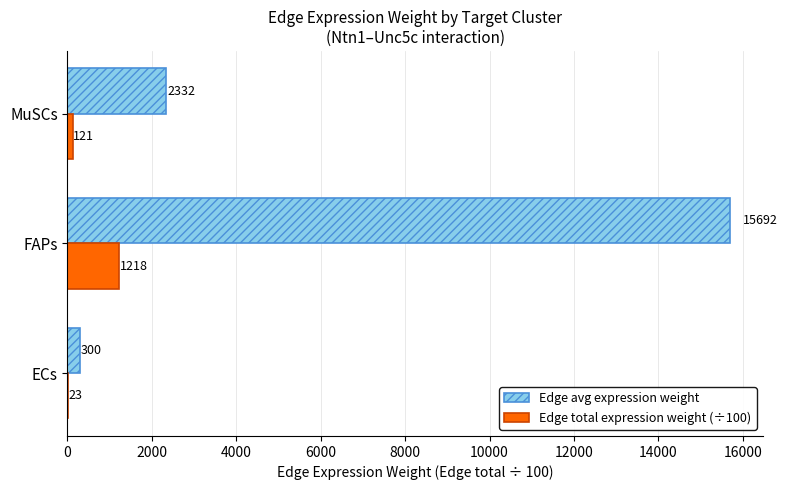

True or false: Edge total expression weight (÷100) has a value of 1969.8 at FAPs.

False